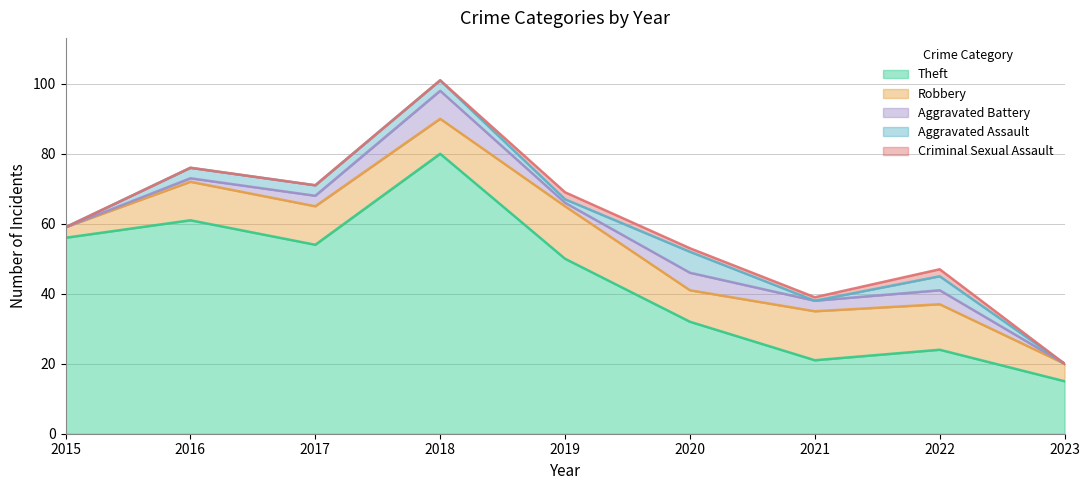

How many data points in Theft are less than 50?

4